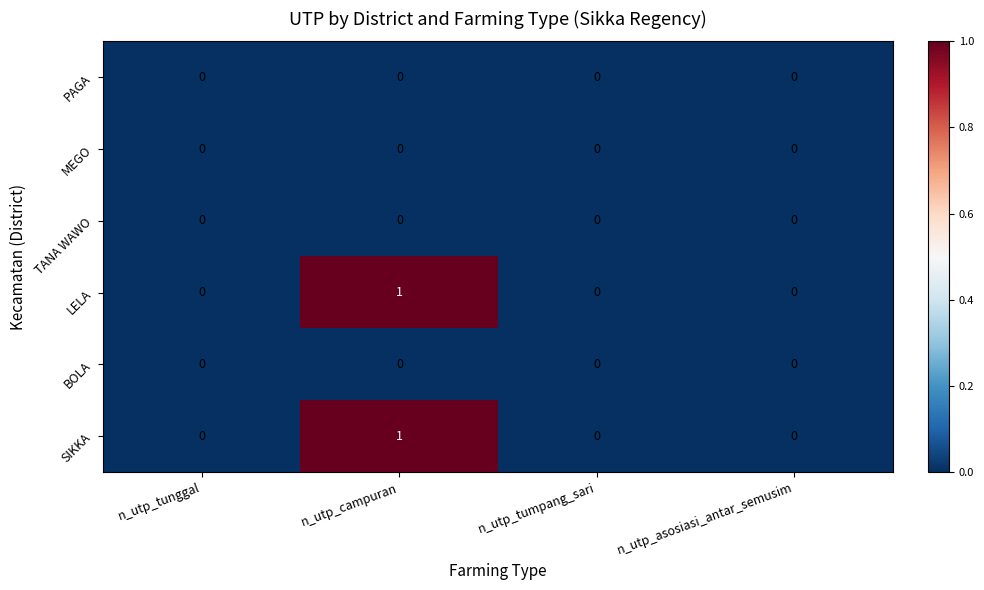

Reading right to left, list all the values displayed in this chart.

PAGA: 0	0	0	0
MEGO: 0	0	0	0
TANA WAWO: 0	0	0	0
LELA: 0	0	1	0
BOLA: 0	0	0	0
SIKKA: 0	0	1	0